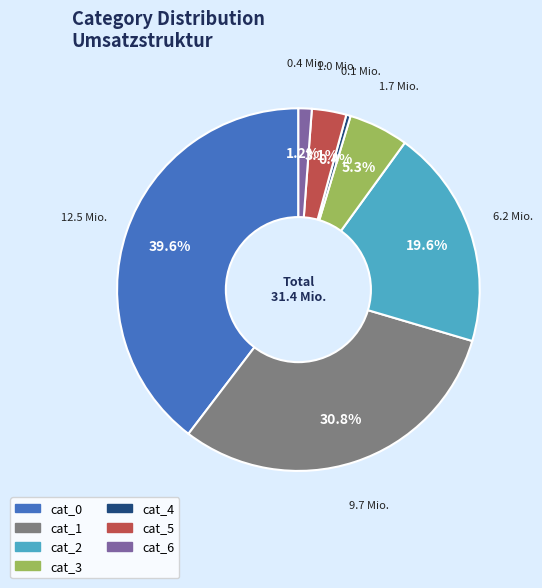

Is cat_1 the majority of the pie?

No